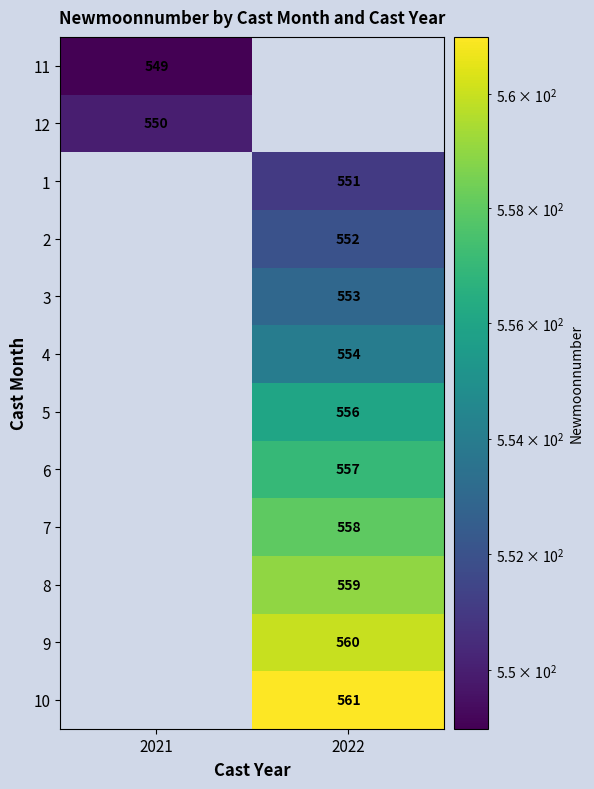

Rank the series by their average value, from lowest to highest.

11, 12, 1, 2, 3, 4, 5, 6, 7, 8, 9, 10